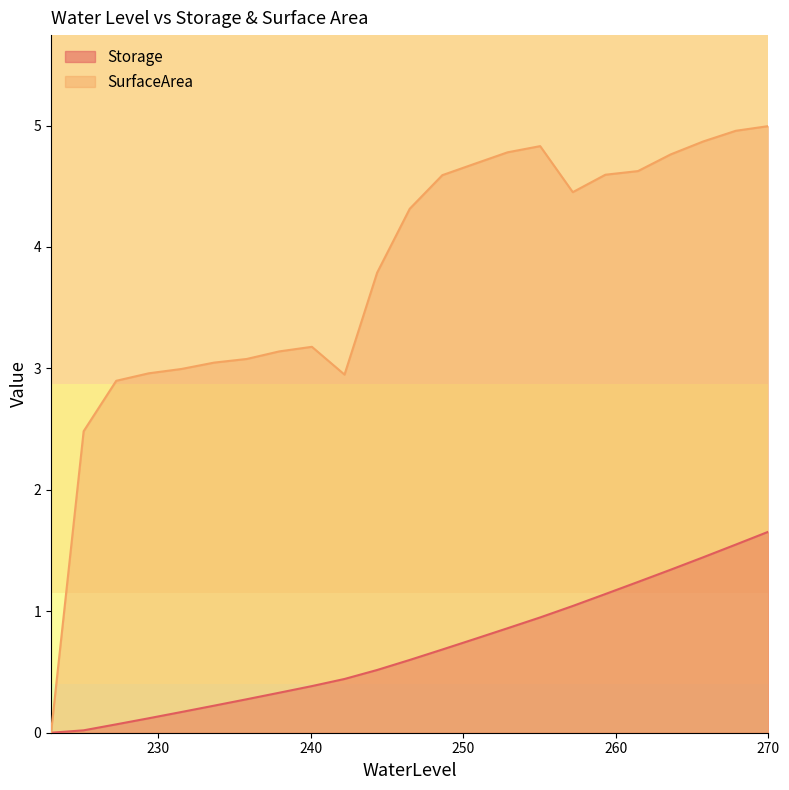

True or false: SurfaceArea and Storage intersect in this chart.

False